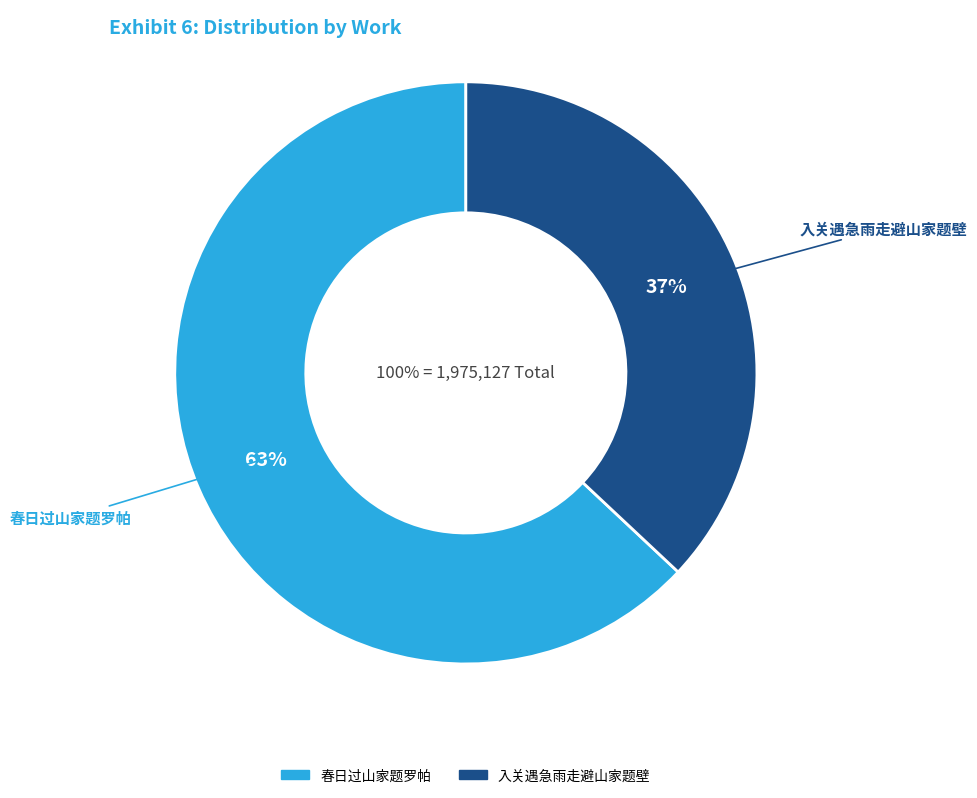

The 春日过山家题罗帕 slice represents 51% of the pie. True or false?

False